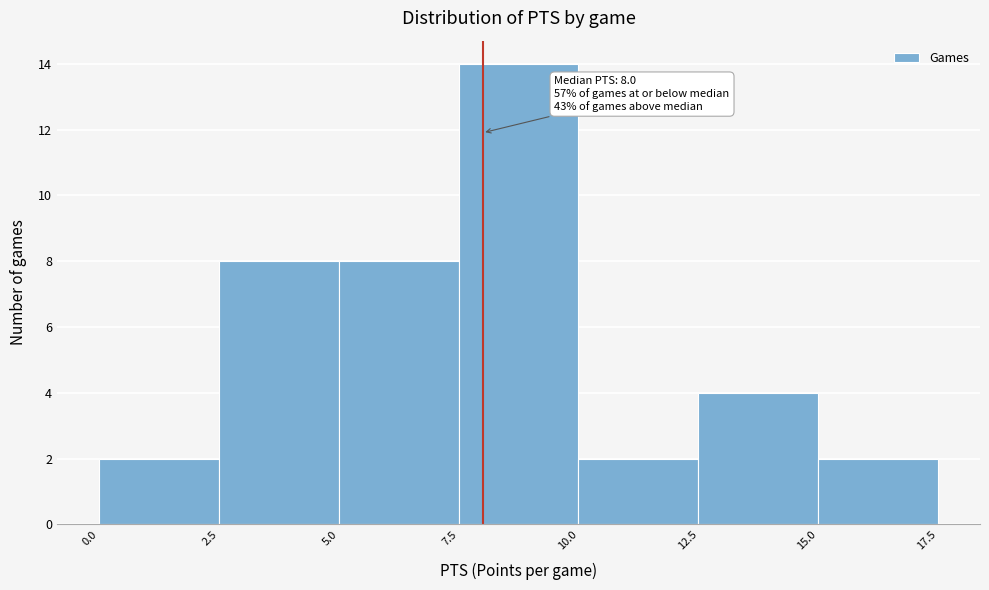

Which range on the x-axis has the tallest bar?

7.5 to 10.0